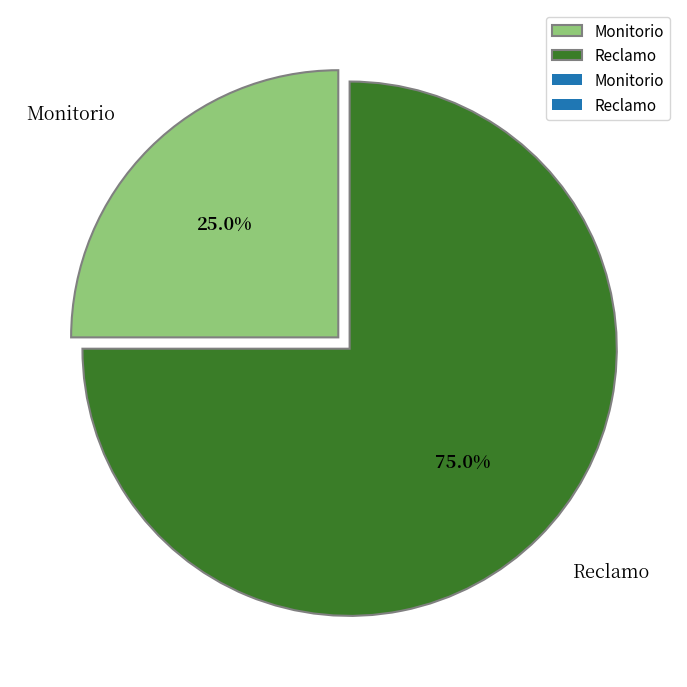

To the nearest percent, what is the combined percentage of Reclamo and Monitorio?

100%